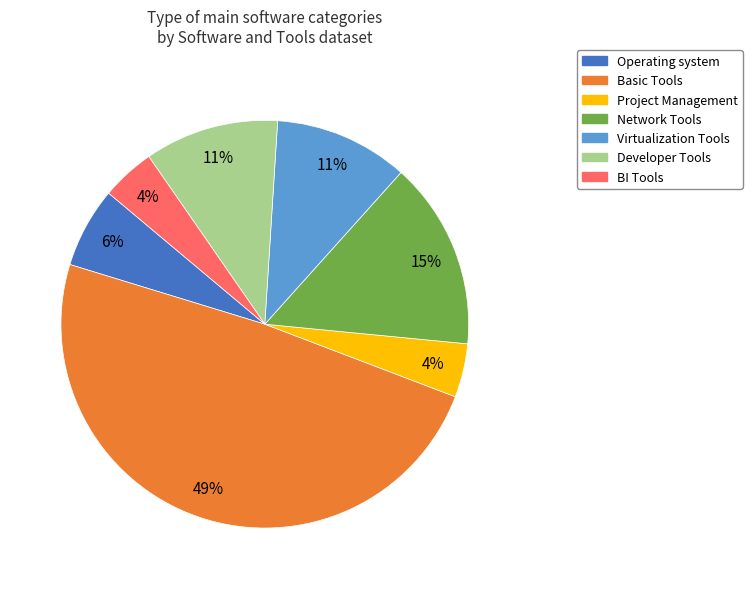

Does Network Tools represent more than half of the total?

No